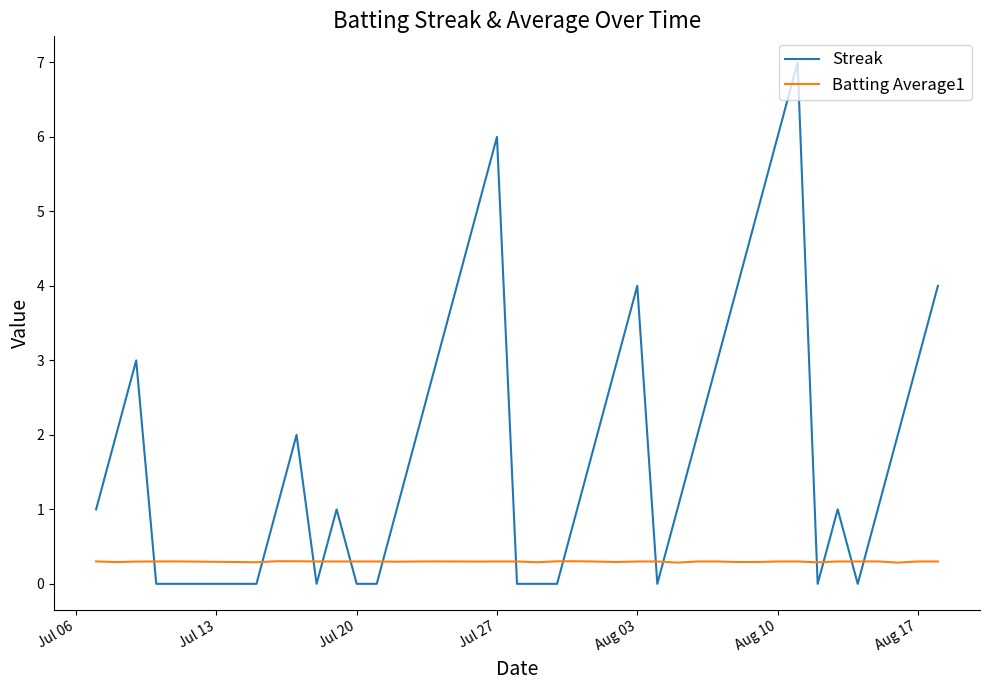

What are all the series names shown in the legend?

Streak, Batting Average1